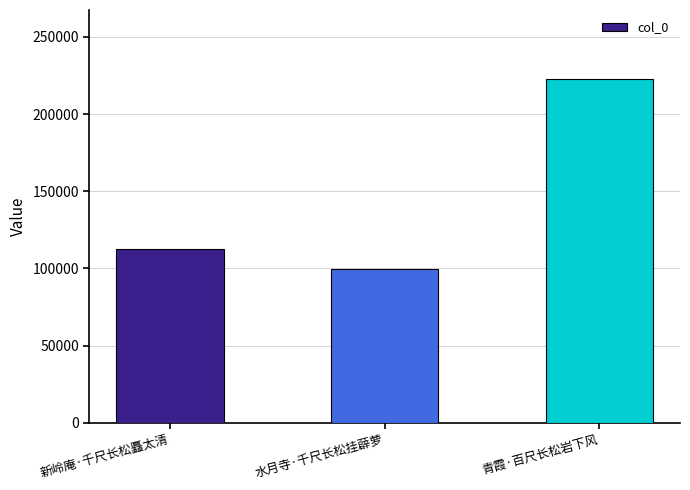

Rank the categories by value from lowest to highest.

水月寺·千尺长松挂薜萝, 新岭庵·千尺长松矗太清, 青霞·百尺长松岩下风